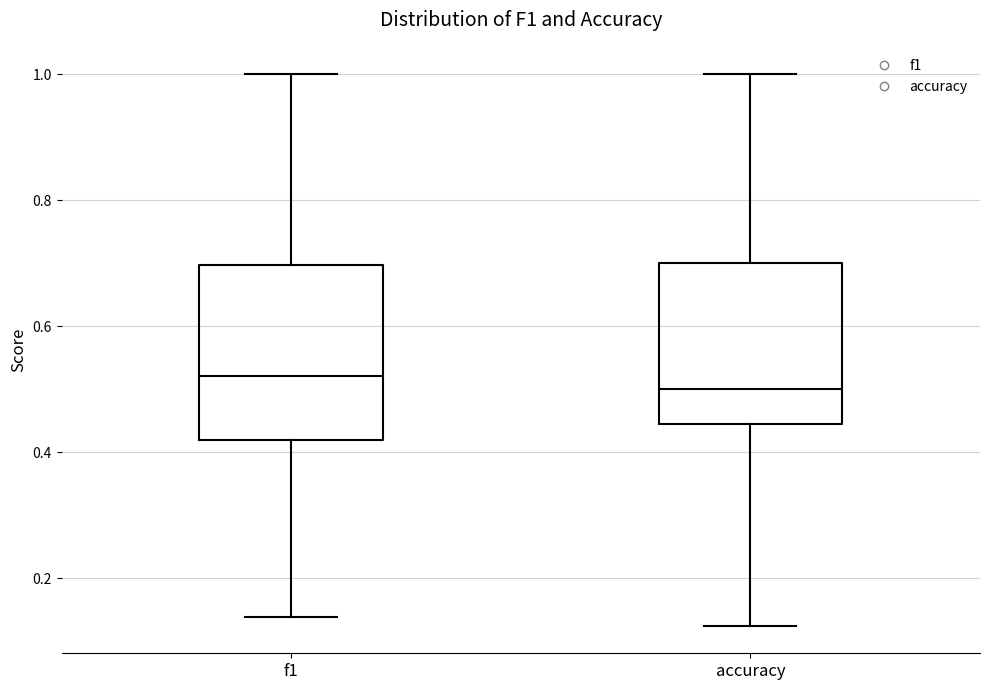

Where is the lower edge of the box for accuracy on the y-axis? The values are not printed on the chart, so give them approximately, as read against the axis.

0.44